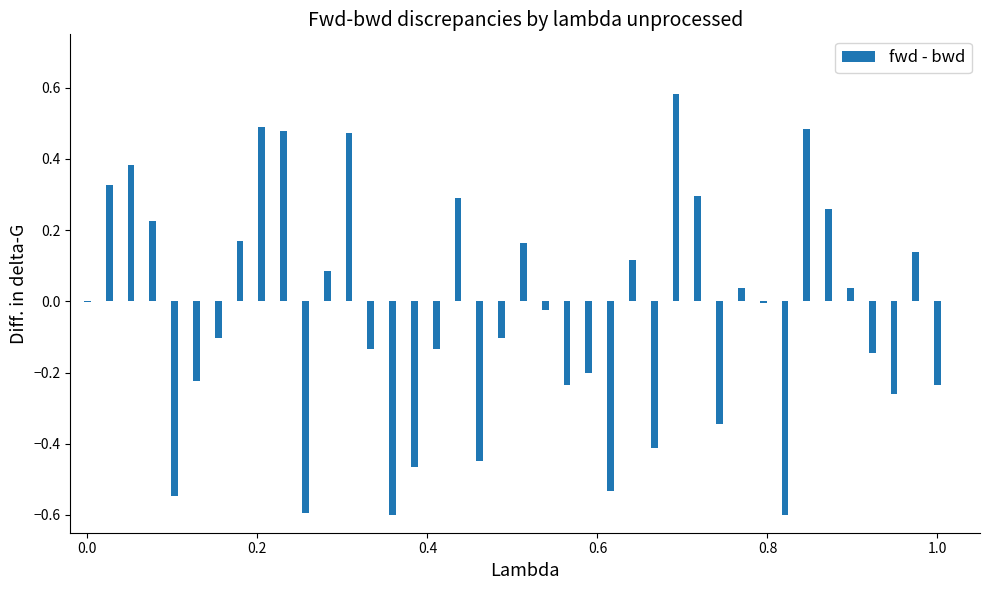

Count the number of data series in this chart.

1